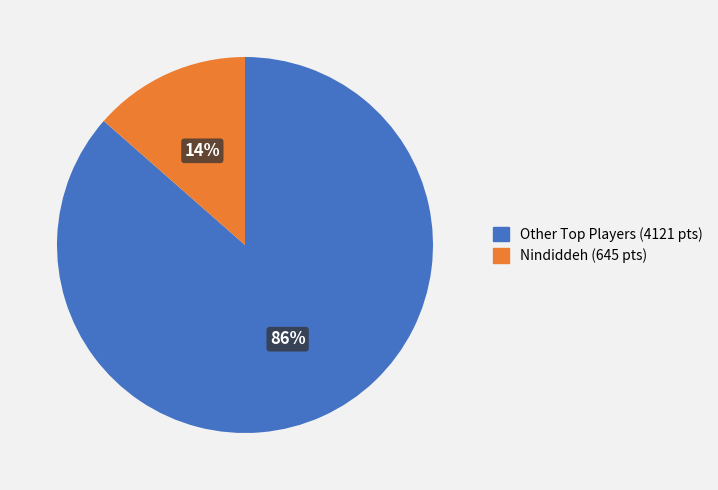

To the nearest percent, what percentage of the pie is Nindiddeh (645 pts)?

14%